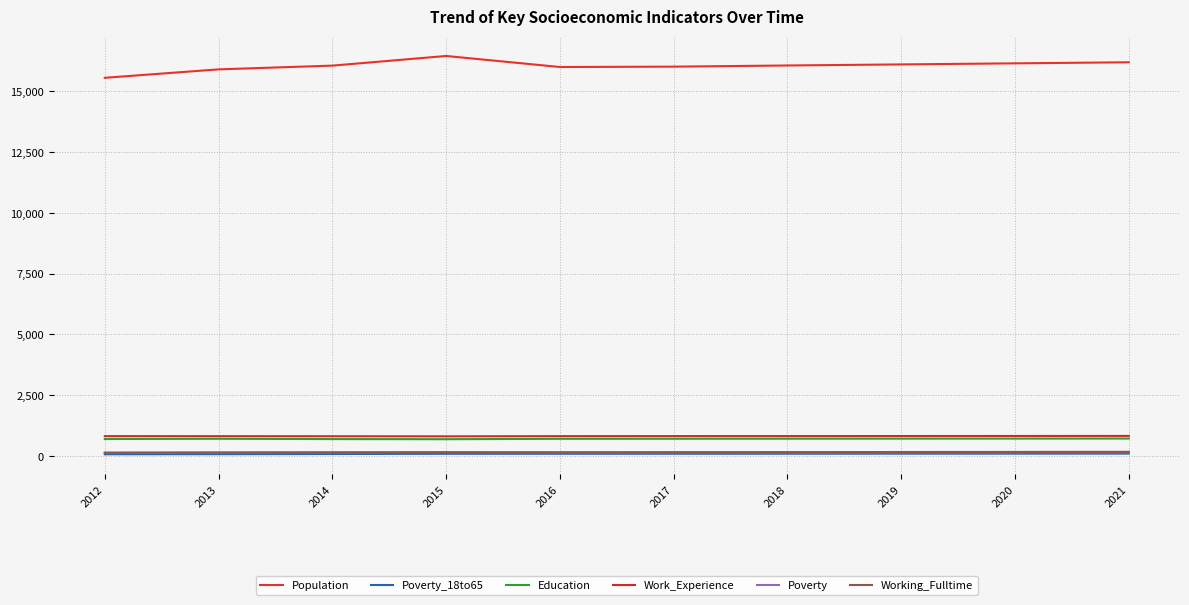

Which category has the lowest value across all series?

2012